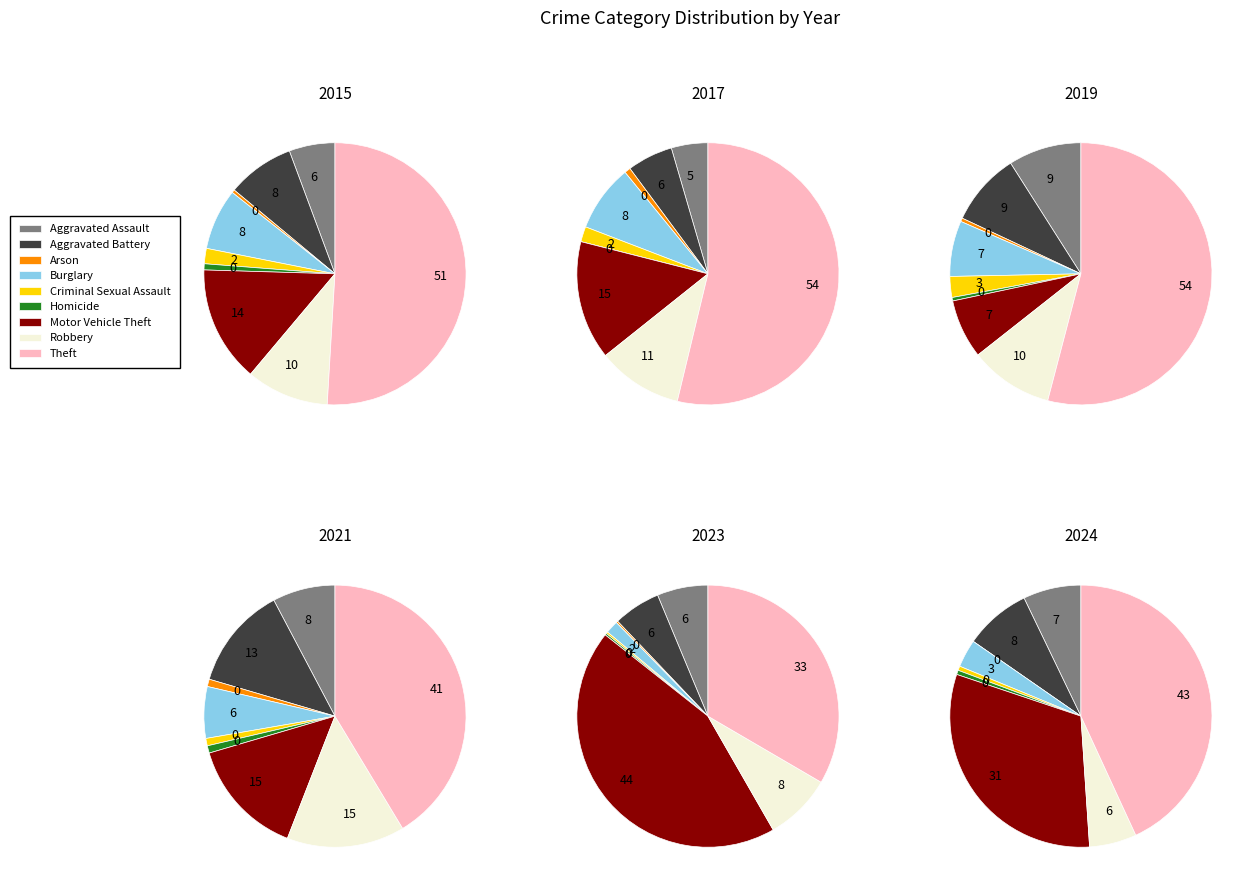

Which category has the smallest portion of the pie?

Homicide